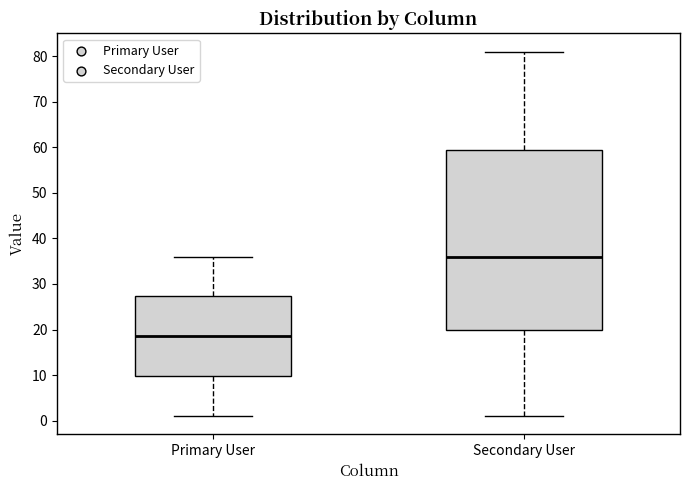

Comparing the boxes themselves (not the whiskers), which one is the tallest?

Secondary User